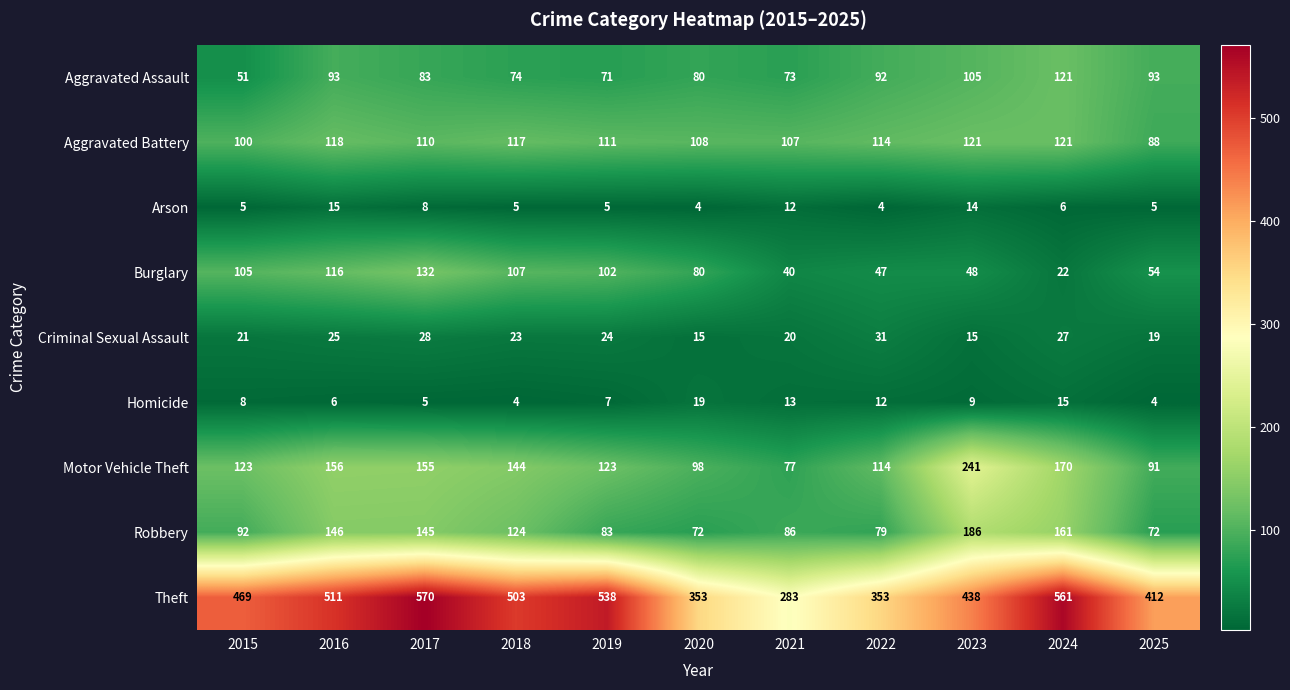

At which label is Aggravated Battery closest to 104?

2021